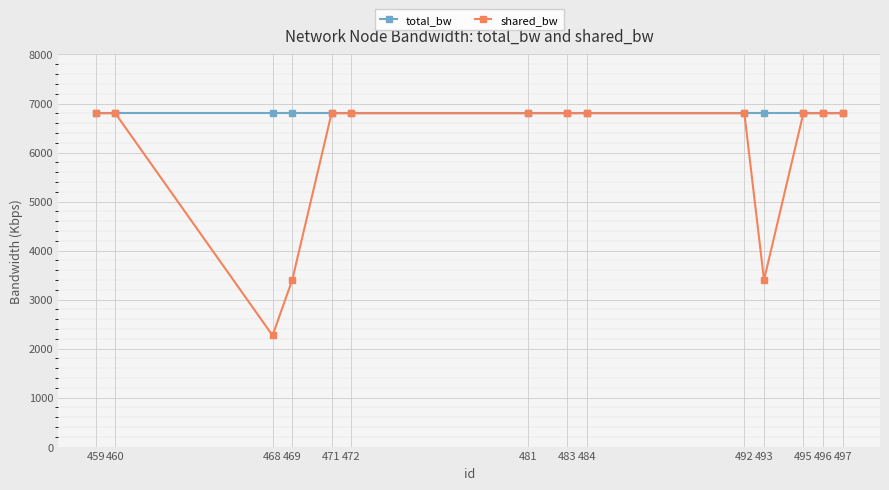

True or false: total_bw has a value of 2941.8 at 468.

False